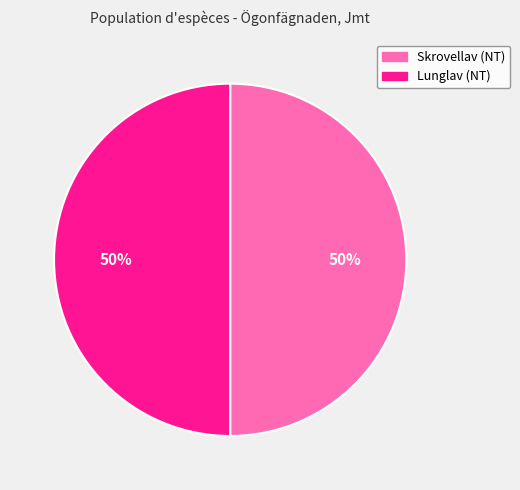

To the nearest percent, what portion does Lunglav (NT) represent?

50%